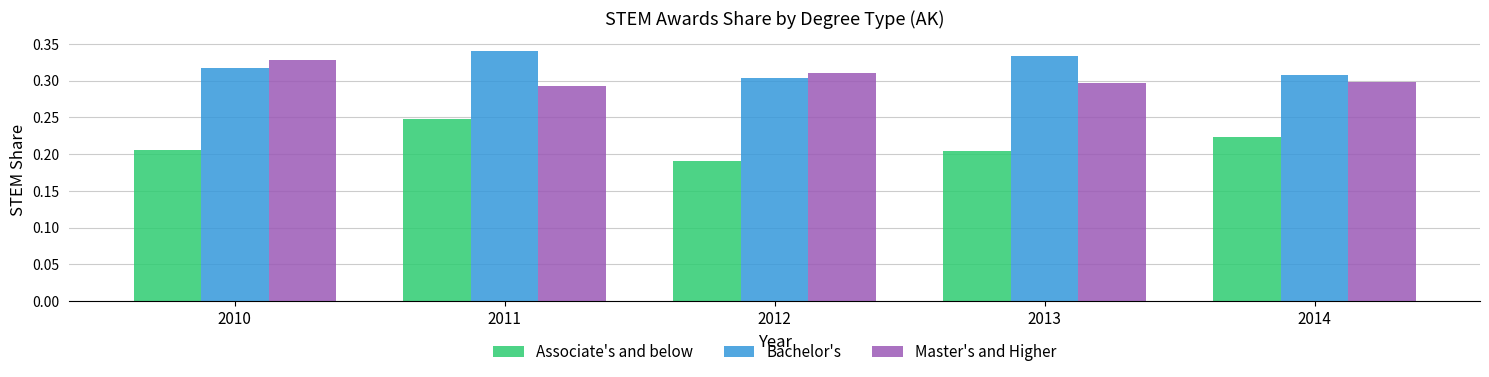

Which series changed the most between 2011 and 2013?

Associate's and below